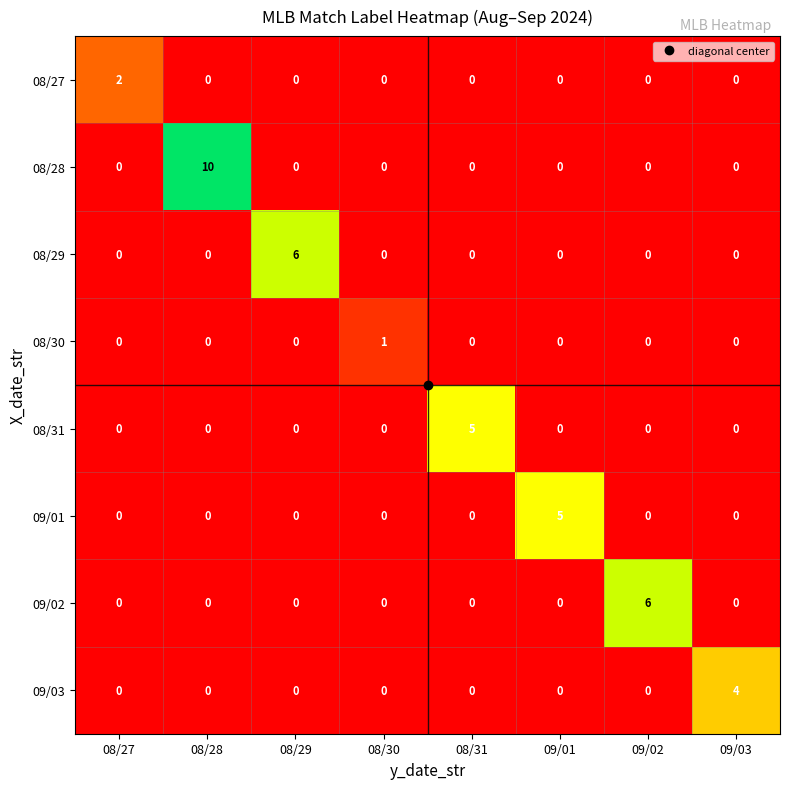

How many positive values does the 08/28 series have?

1